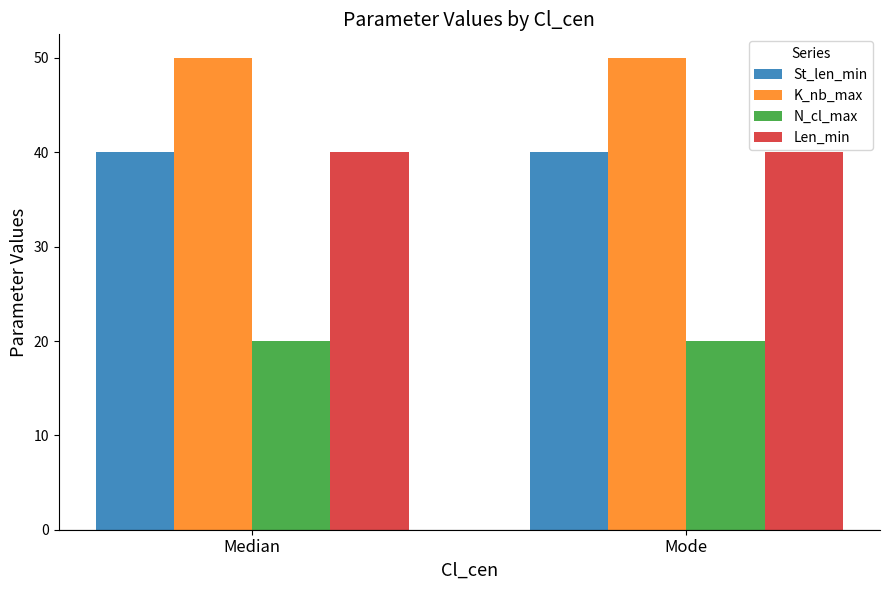

How many categories are shown in the chart?

2